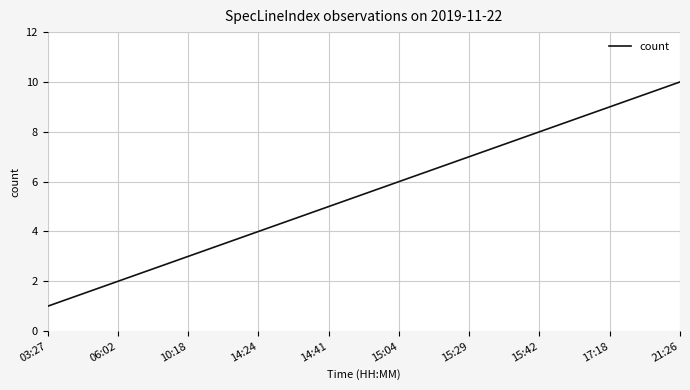

Count the number of data series in this chart.

1